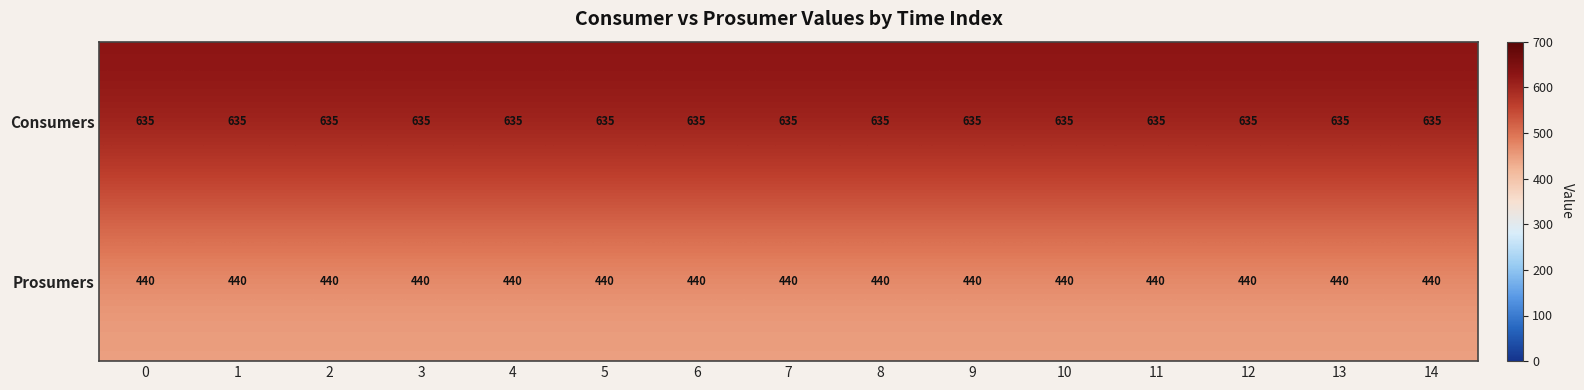

What is the maximum value for Prosumers?

440